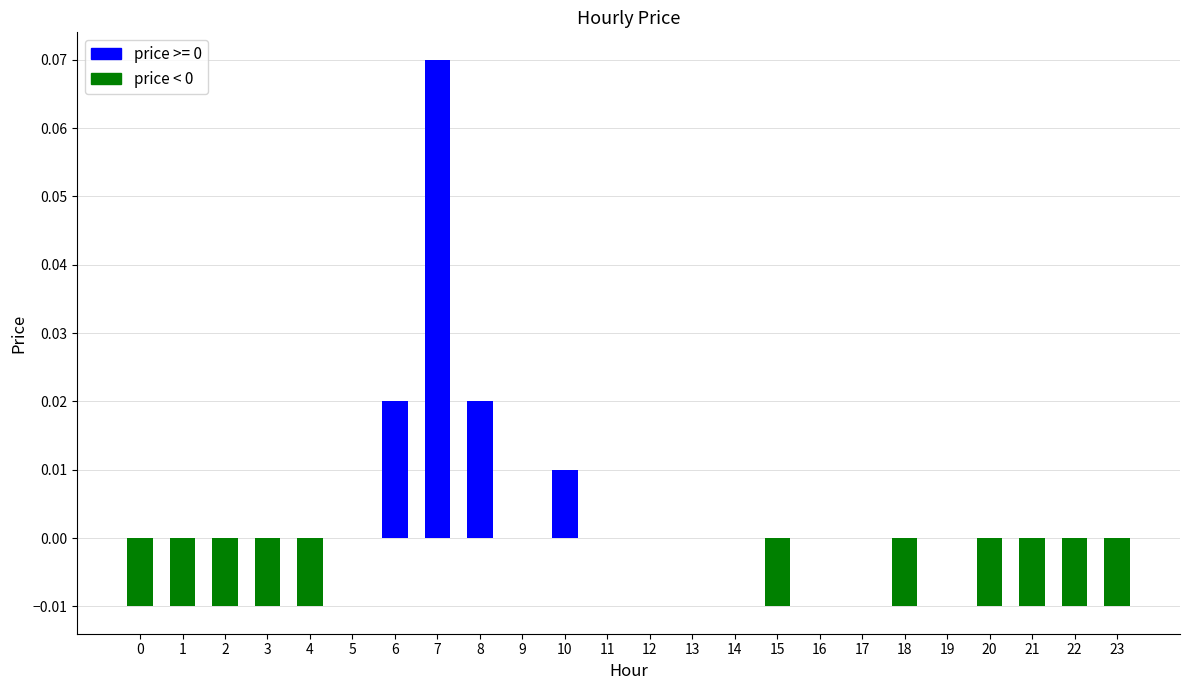

Between 7 and 20, which is larger?

7